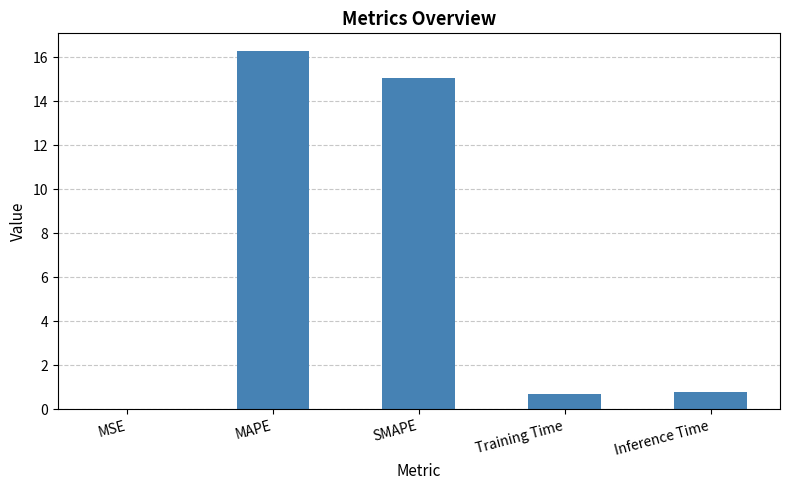

Which has a higher value, MAPE or Inference Time?

MAPE